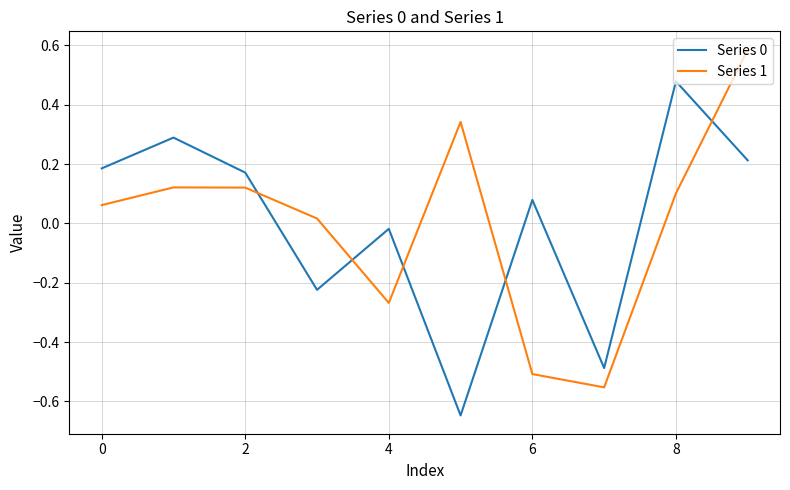

How many intersections are there between Series 0 and Series 1?

5